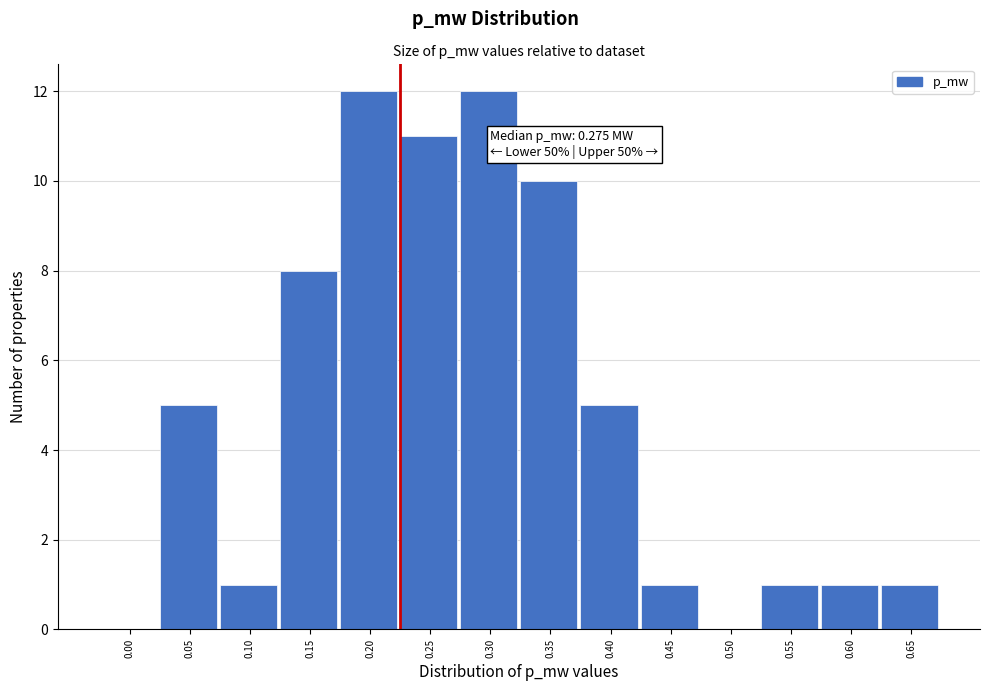

Reading left to right, extract all data points from this chart.

0.00=0	0.05=5	0.10=1	0.15=8	0.20=12	0.25=11	0.30=12	0.35=10	0.40=5	0.45=1	0.50=0	0.55=1	0.60=1	0.65=1